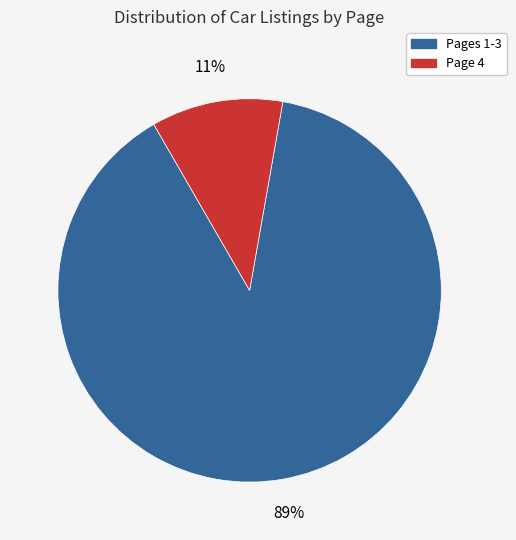

What percentage is the Page 4 slice, to the nearest percent?

11%